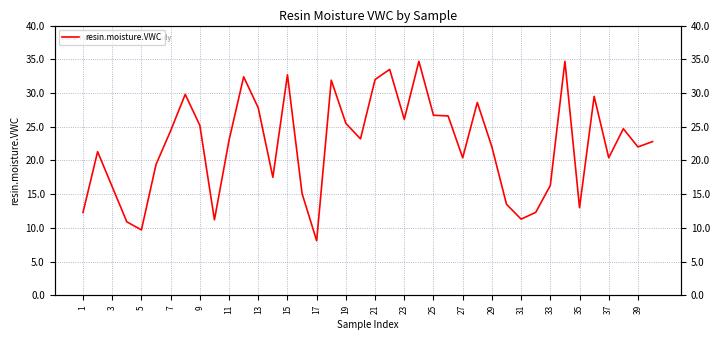

What is the difference between the maximum and minimum values?

26.6